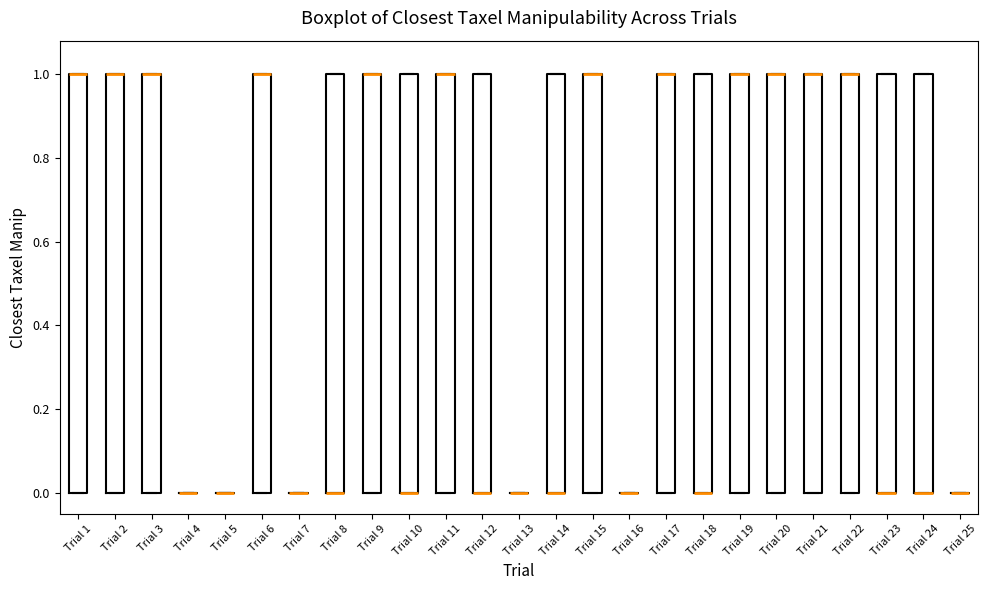

Reading left to right, read every box against the y-axis: the position of its median line, the range the box covers, and the ends of its whiskers. The values are not printed on the chart, so give them approximately, as read against the axis.

Trial 1: median 1 (drawn on the box's upper edge), box 0 to 1, whiskers 0 to 1
Trial 2: median 1 (drawn on the box's upper edge), box 0 to 1, whiskers 0 to 1
Trial 3: median 1 (drawn on the box's upper edge), box 0 to 1, whiskers 0 to 1
Trial 4: box collapsed to a line at 0, whiskers 0 to 0
Trial 5: box collapsed to a line at 0, whiskers 0 to 0
Trial 6: median 1 (drawn on the box's upper edge), box 0 to 1, whiskers 0 to 1
Trial 7: box collapsed to a line at 0, whiskers 0 to 0
Trial 8: median 0 (drawn on the box's lower edge), box 0 to 1, whiskers 0 to 1
Trial 9: median 1 (drawn on the box's upper edge), box 0 to 1, whiskers 0 to 1
Trial 10: median 0 (drawn on the box's lower edge), box 0 to 1, whiskers 0 to 1
Trial 11: median 1 (drawn on the box's upper edge), box 0 to 1, whiskers 0 to 1
Trial 12: median 0 (drawn on the box's lower edge), box 0 to 1, whiskers 0 to 1
Trial 13: box collapsed to a line at 0, whiskers 0 to 0
Trial 14: median 0 (drawn on the box's lower edge), box 0 to 1, whiskers 0 to 1
Trial 15: median 1 (drawn on the box's upper edge), box 0 to 1, whiskers 0 to 1
Trial 16: box collapsed to a line at 0, whiskers 0 to 0
Trial 17: median 1 (drawn on the box's upper edge), box 0 to 1, whiskers 0 to 1
Trial 18: median 0 (drawn on the box's lower edge), box 0 to 1, whiskers 0 to 1
Trial 19: median 1 (drawn on the box's upper edge), box 0 to 1, whiskers 0 to 1
Trial 20: median 1 (drawn on the box's upper edge), box 0 to 1, whiskers 0 to 1
Trial 21: median 1 (drawn on the box's upper edge), box 0 to 1, whiskers 0 to 1
Trial 22: median 1 (drawn on the box's upper edge), box 0 to 1, whiskers 0 to 1
Trial 23: median 0 (drawn on the box's lower edge), box 0 to 1, whiskers 0 to 1
Trial 24: median 0 (drawn on the box's lower edge), box 0 to 1, whiskers 0 to 1
Trial 25: box collapsed to a line at 0, whiskers 0 to 0